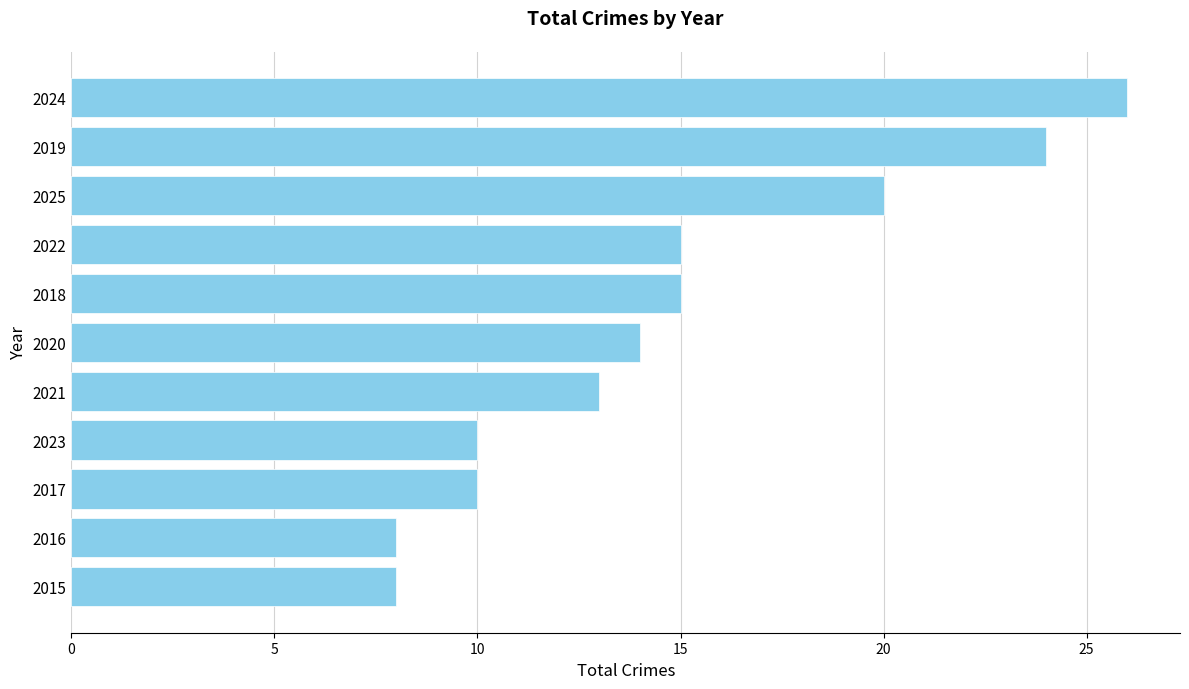

Is it true that the value at 2018 is 20?

False